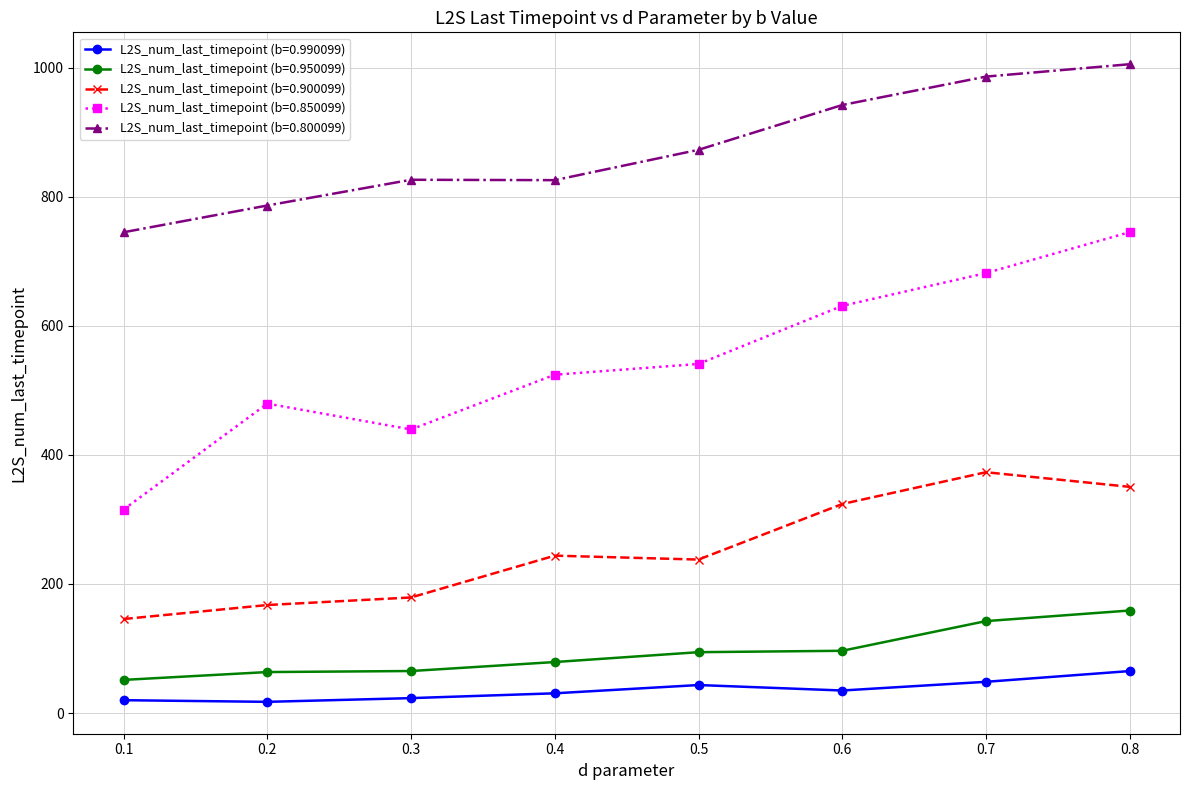

True or false: L2S_num_last_timepoint (b=0.800099) has more than 2 interior local peaks.

False